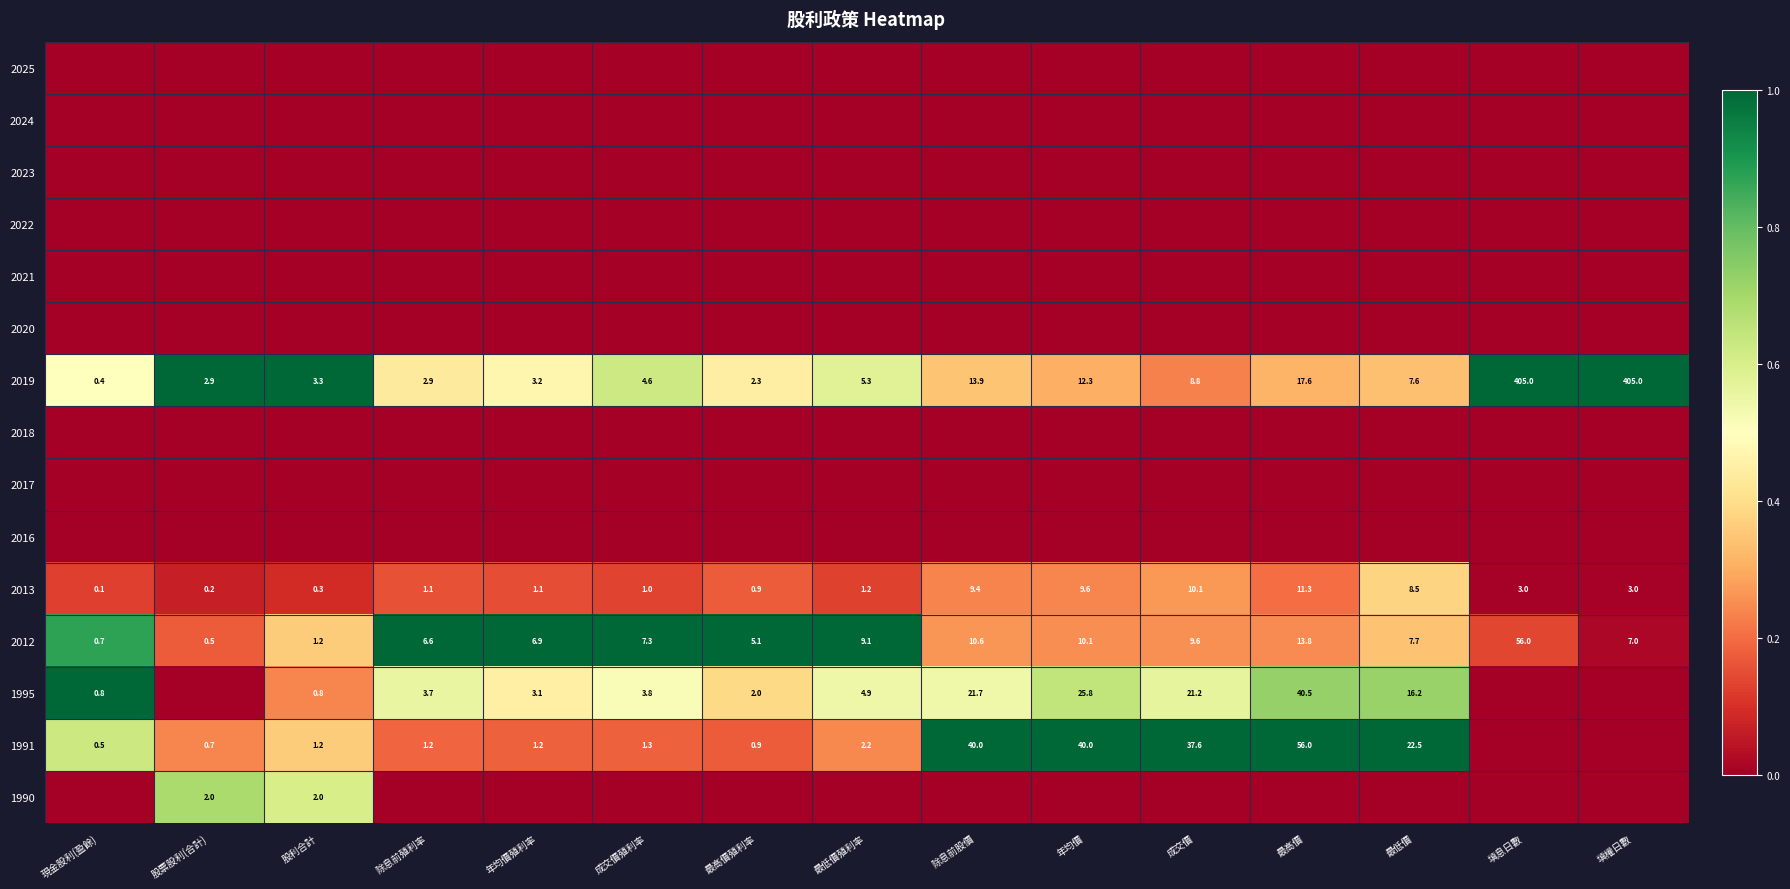

List the labels in order of 2012 value, smallest first.

股票股利(合計), 現金股利(盈餘), 股利合計, 最高價殖利率, 除息前殖利率, 年均價殖利率, 填權日數, 成交價殖利率, 最低價, 最低價殖利率, 成交價, 年均價, 除息前股價, 最高價, 填息日數